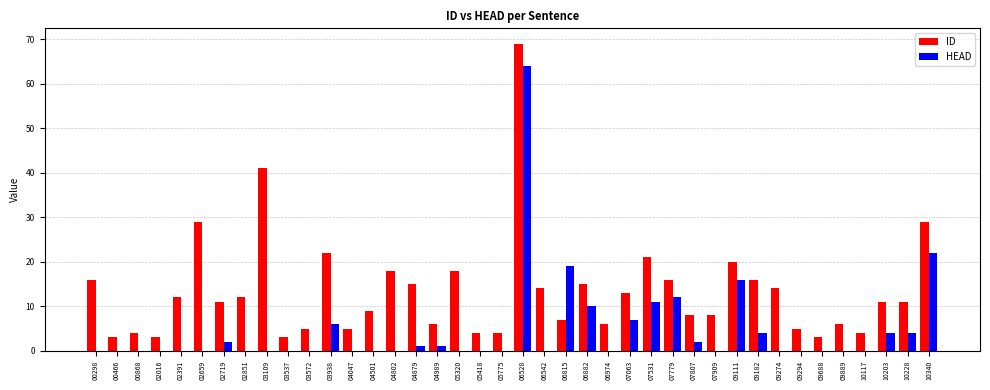

Between 04501 and 07063, which series saw the biggest shift?

HEAD